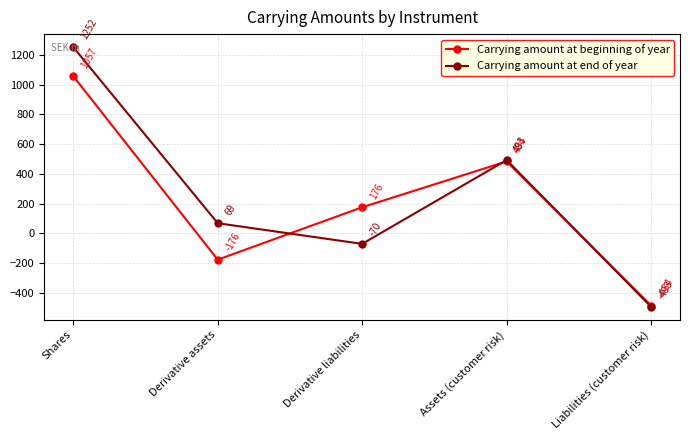

True or false: Carrying amount at end of year has more than 1 interior local peaks.

False